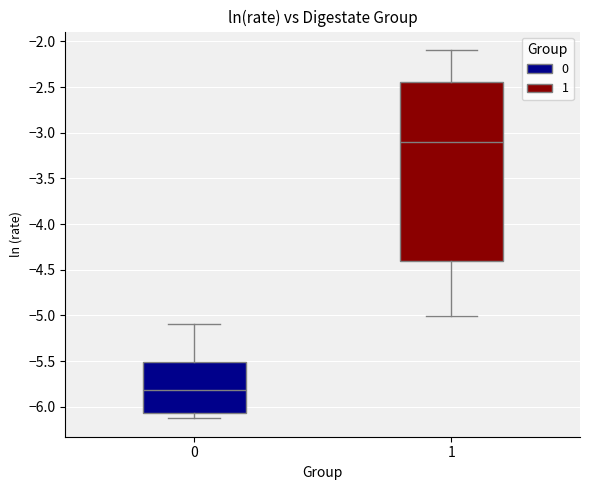

Reading left to right, transcribe this box plot: for each box, give where its median line is, the range the box spans, and where its two whiskers end, as read against the y-axis. The values are not printed on the chart, so give them approximately, as read against the axis.

0: median -5.80, box -6.05 to -5.50, whiskers -6.15 to -5.10
1: median -3.10, box -4.40 to -2.45, whiskers -5.00 to -2.10